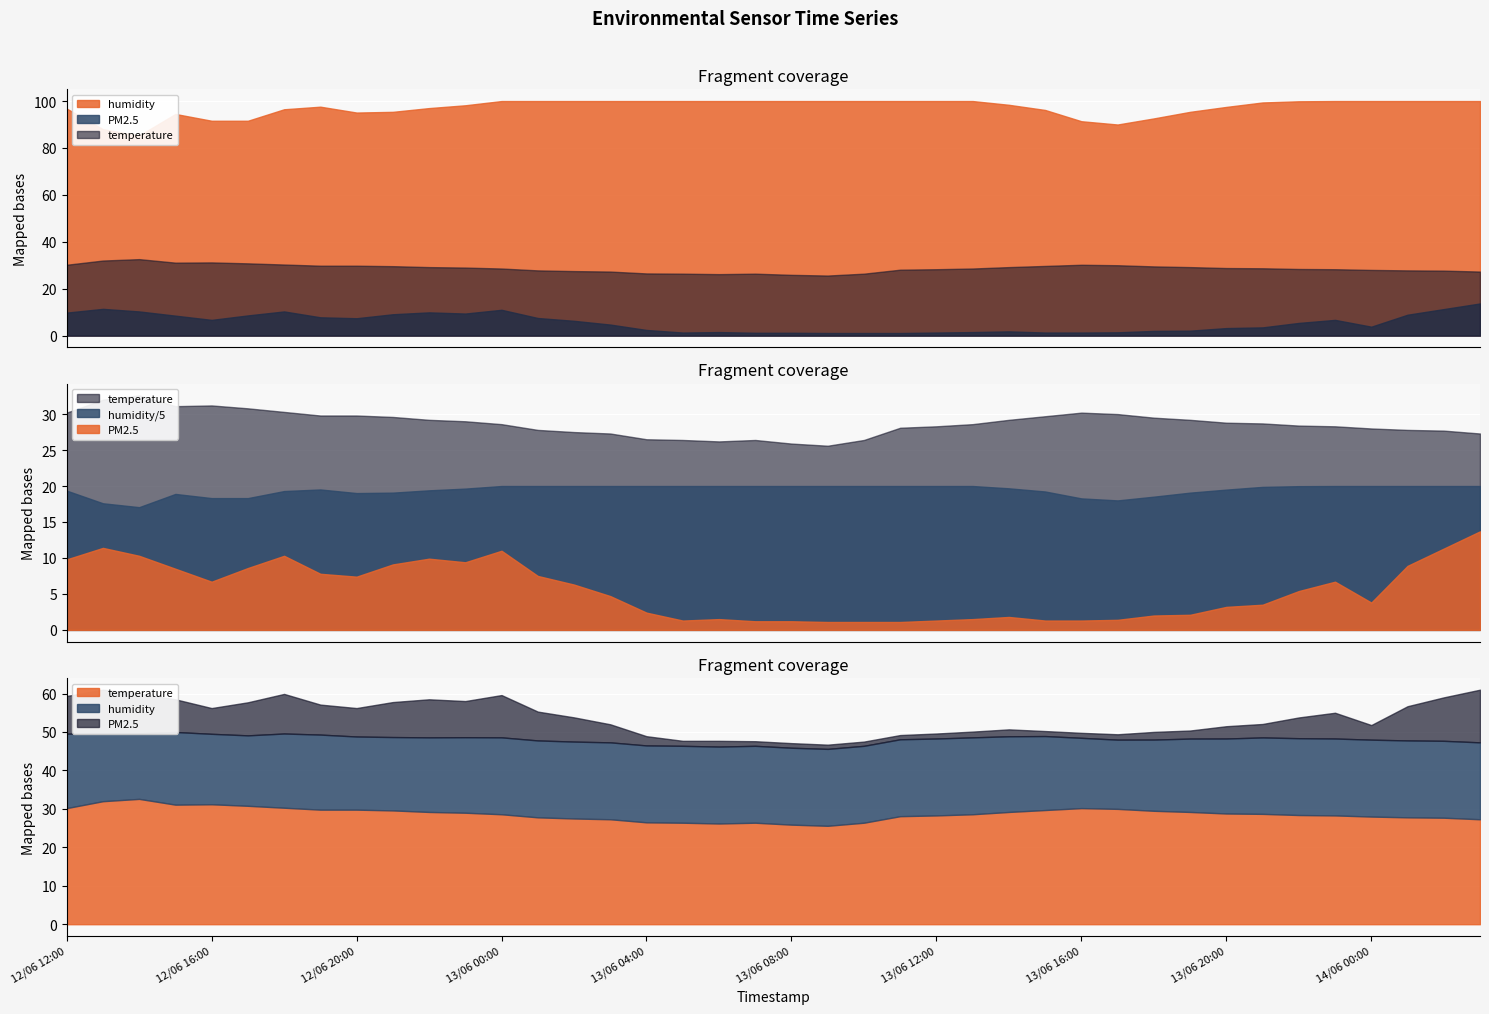

Which category has the highest value in the humidity series?

13/06 00:00